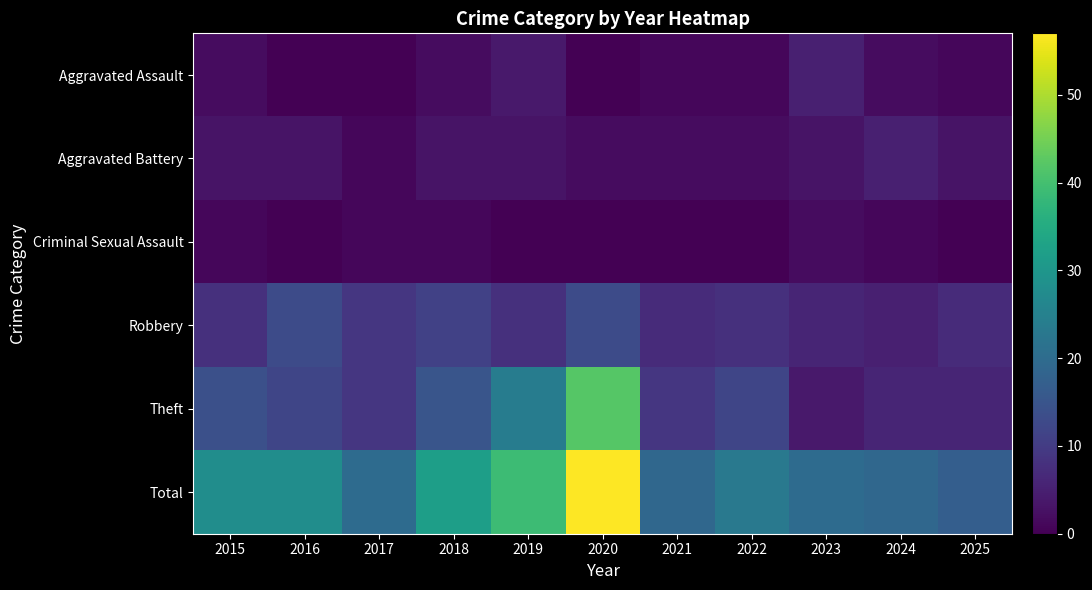

Which series changed the most between 2015 and 2024?

Total